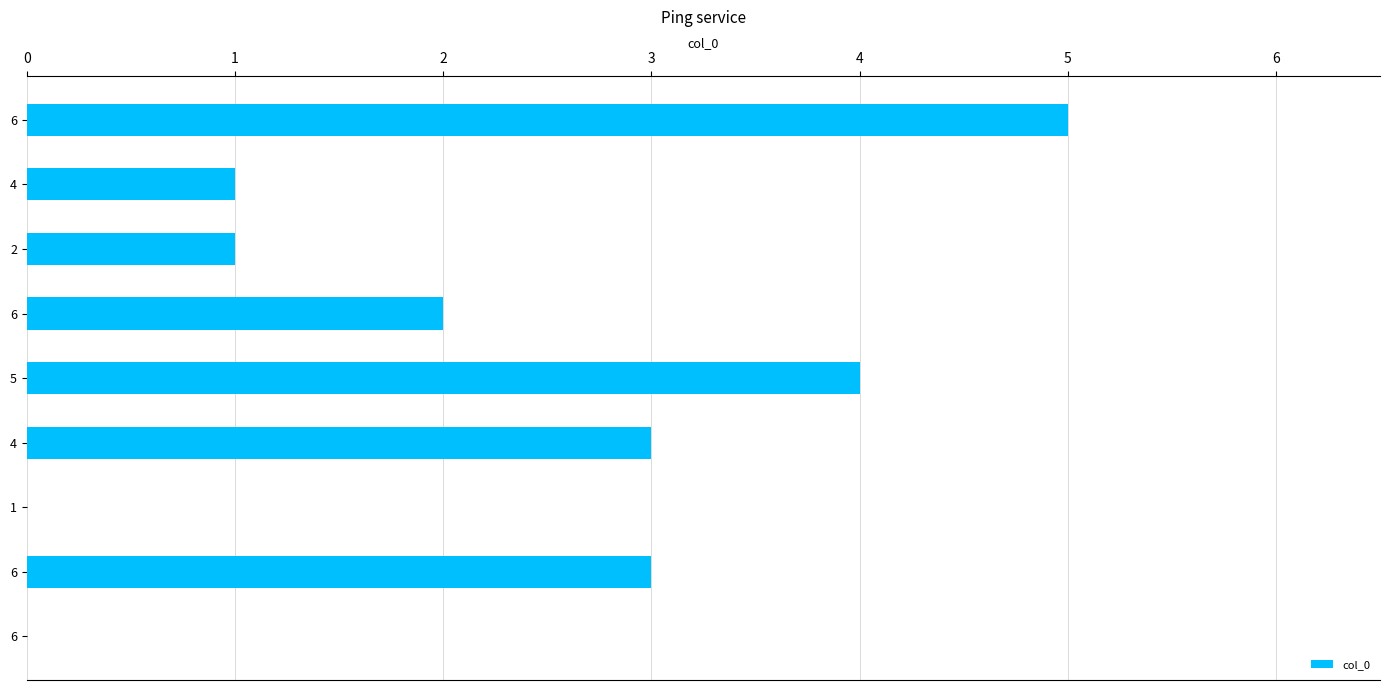

How many series are shown in this chart?

1